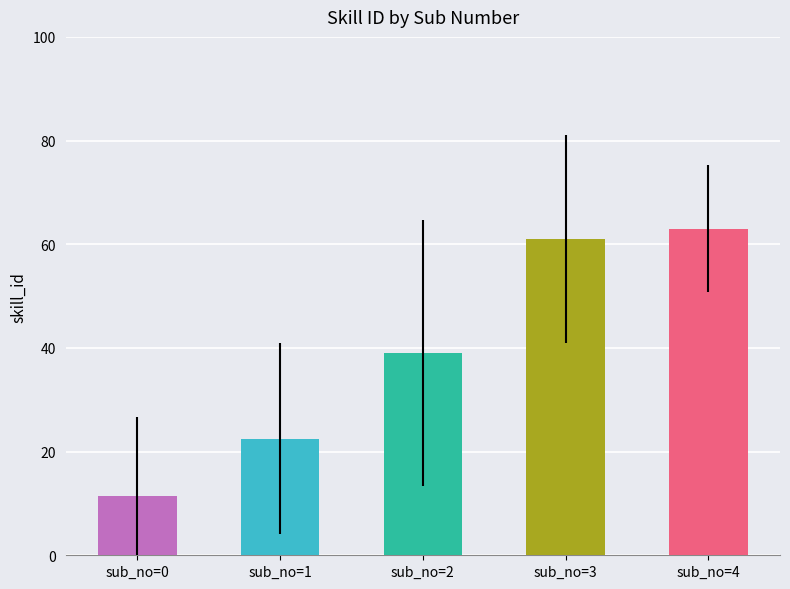

Approximately how many times larger is the value at sub_no=2 compared to sub_no=3?

0.6